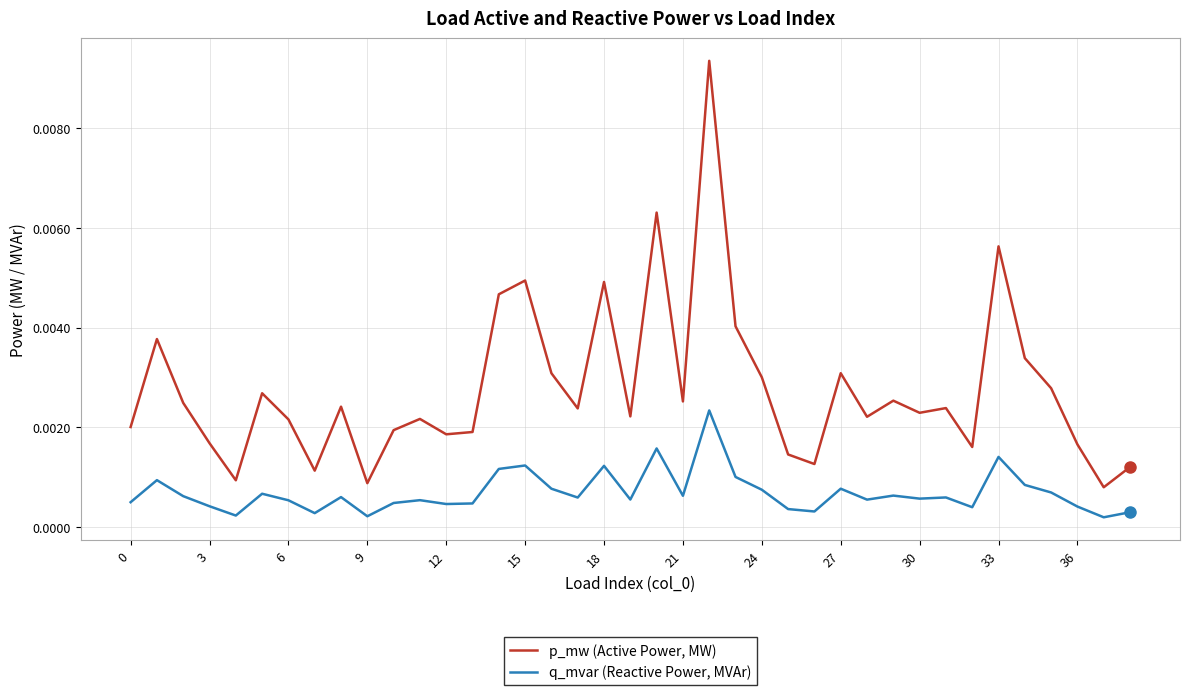

List the series in order of their overall mean, lowest first.

q_mvar (Reactive Power, MVAr), p_mw (Active Power, MW)